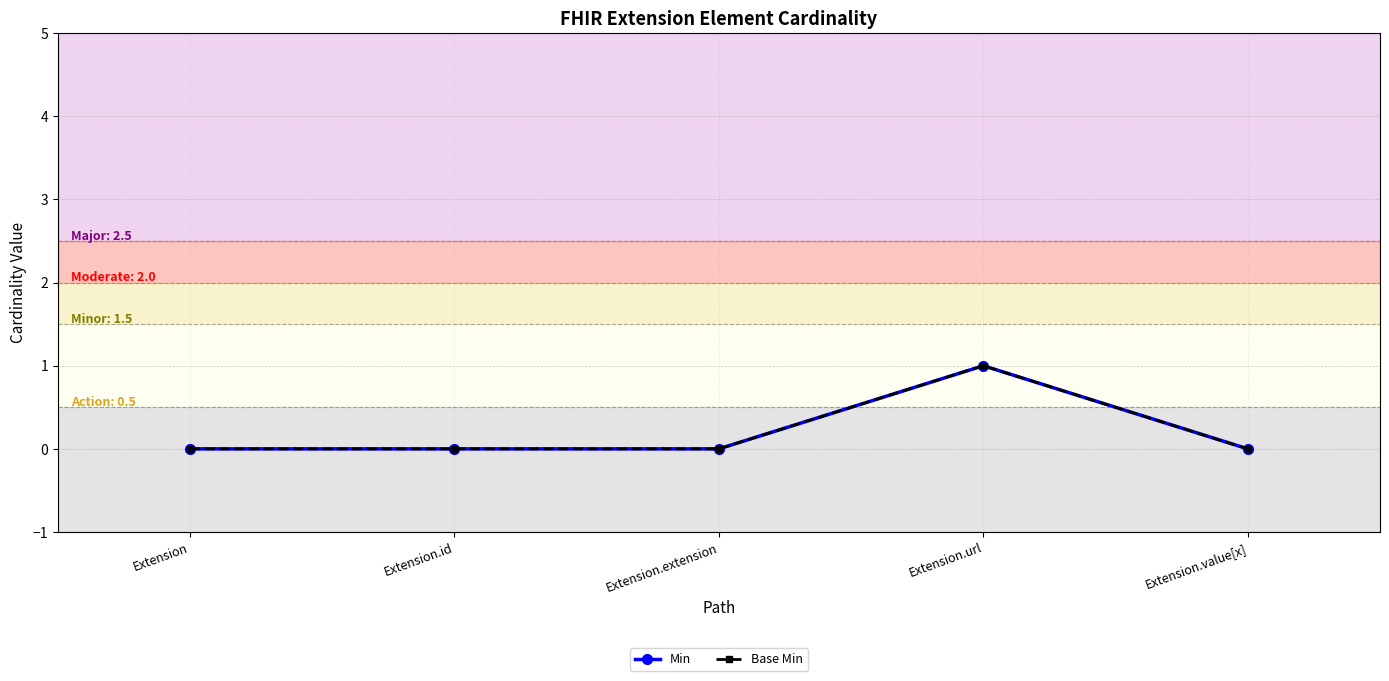

Does the chart have visible grid lines?

Yes